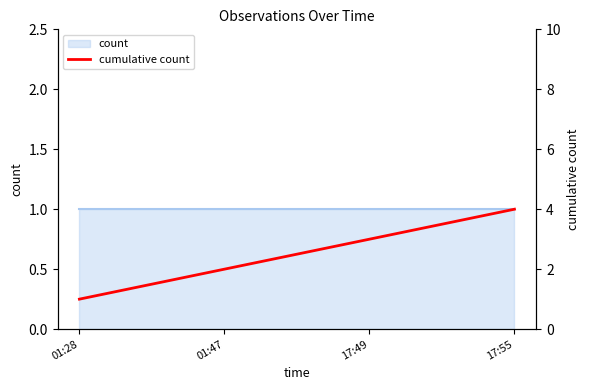

What is the change in value from 17:49 to 17:55?

+1